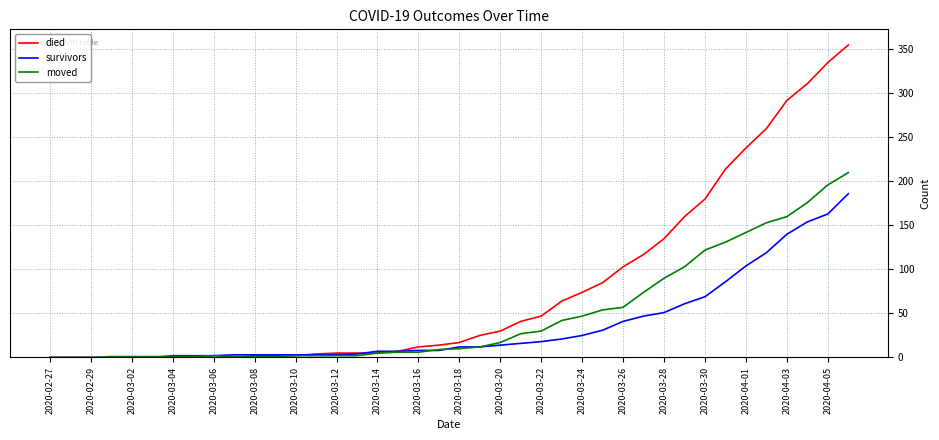

Which series has the largest range (max minus min)?

died